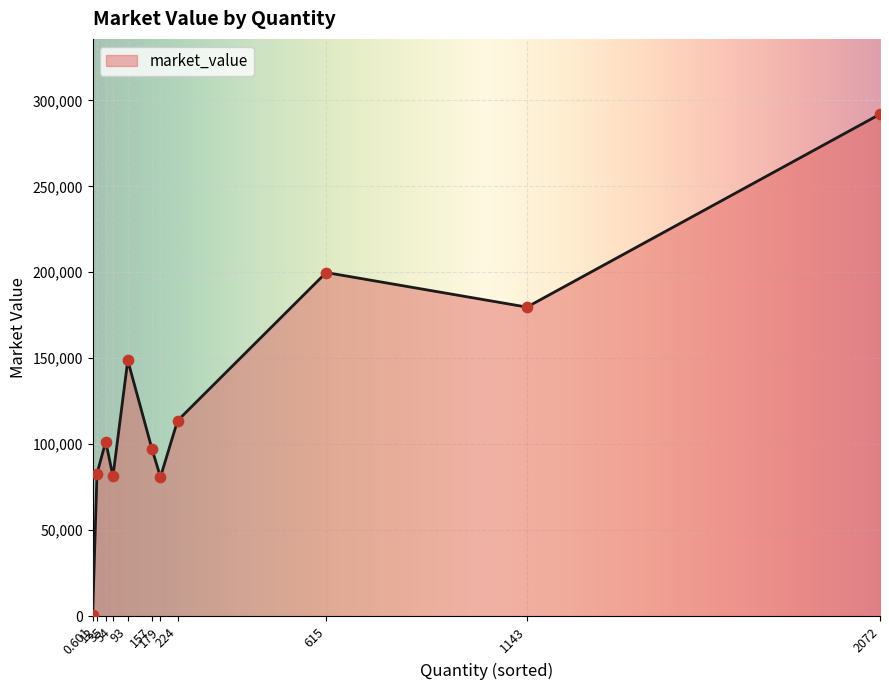

What is the maximum value shown in the chart?

291944.8